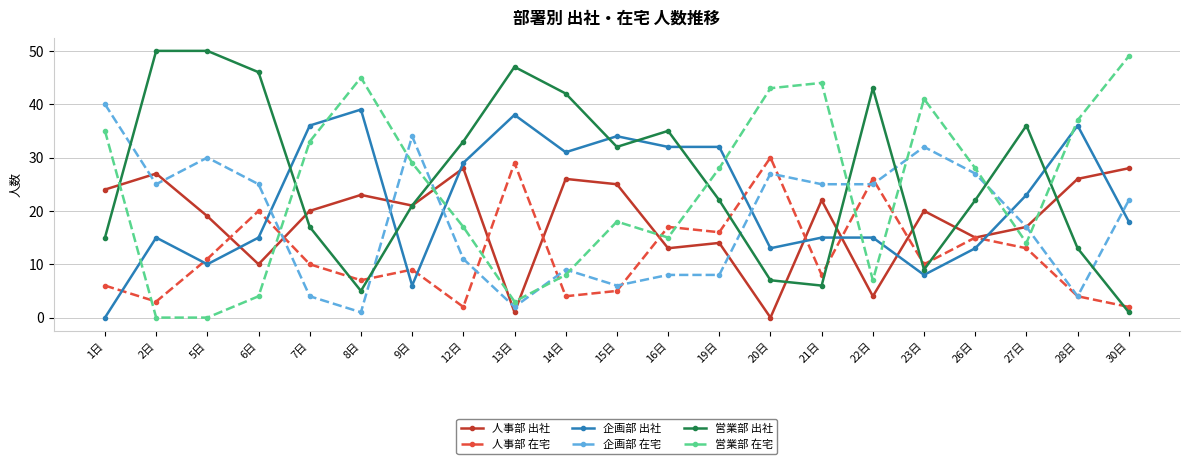

The value of 営業部 在宅 at 15日 is 30. True or false?

False